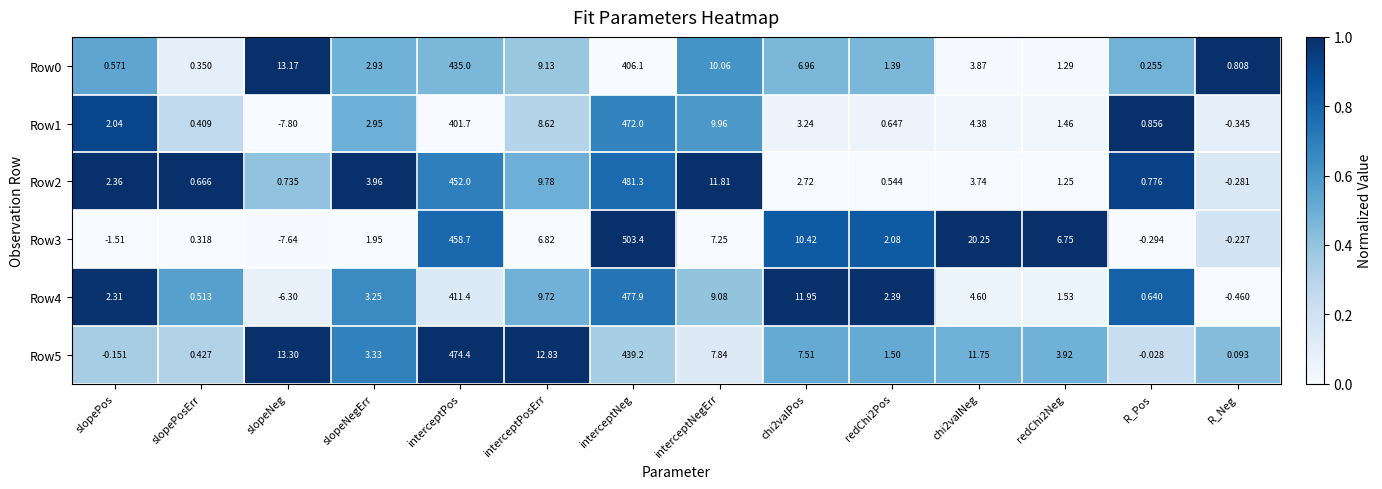

Where does the Row5 series first go above 7?

slopeNeg